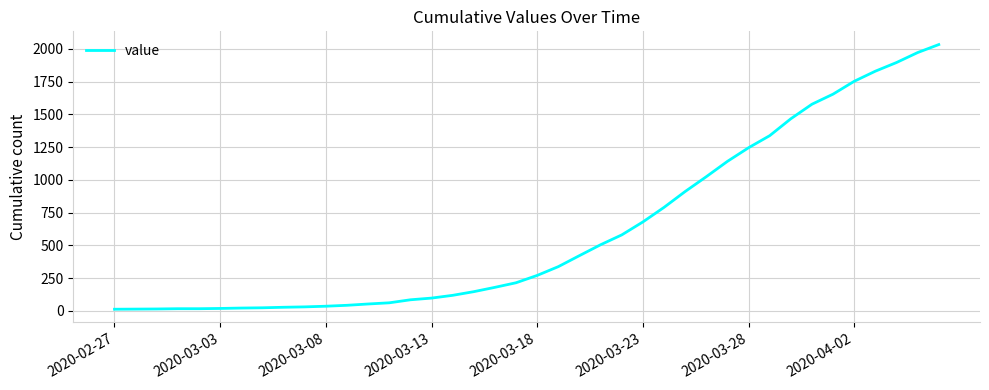

What is the difference between the maximum and minimum values?

2019